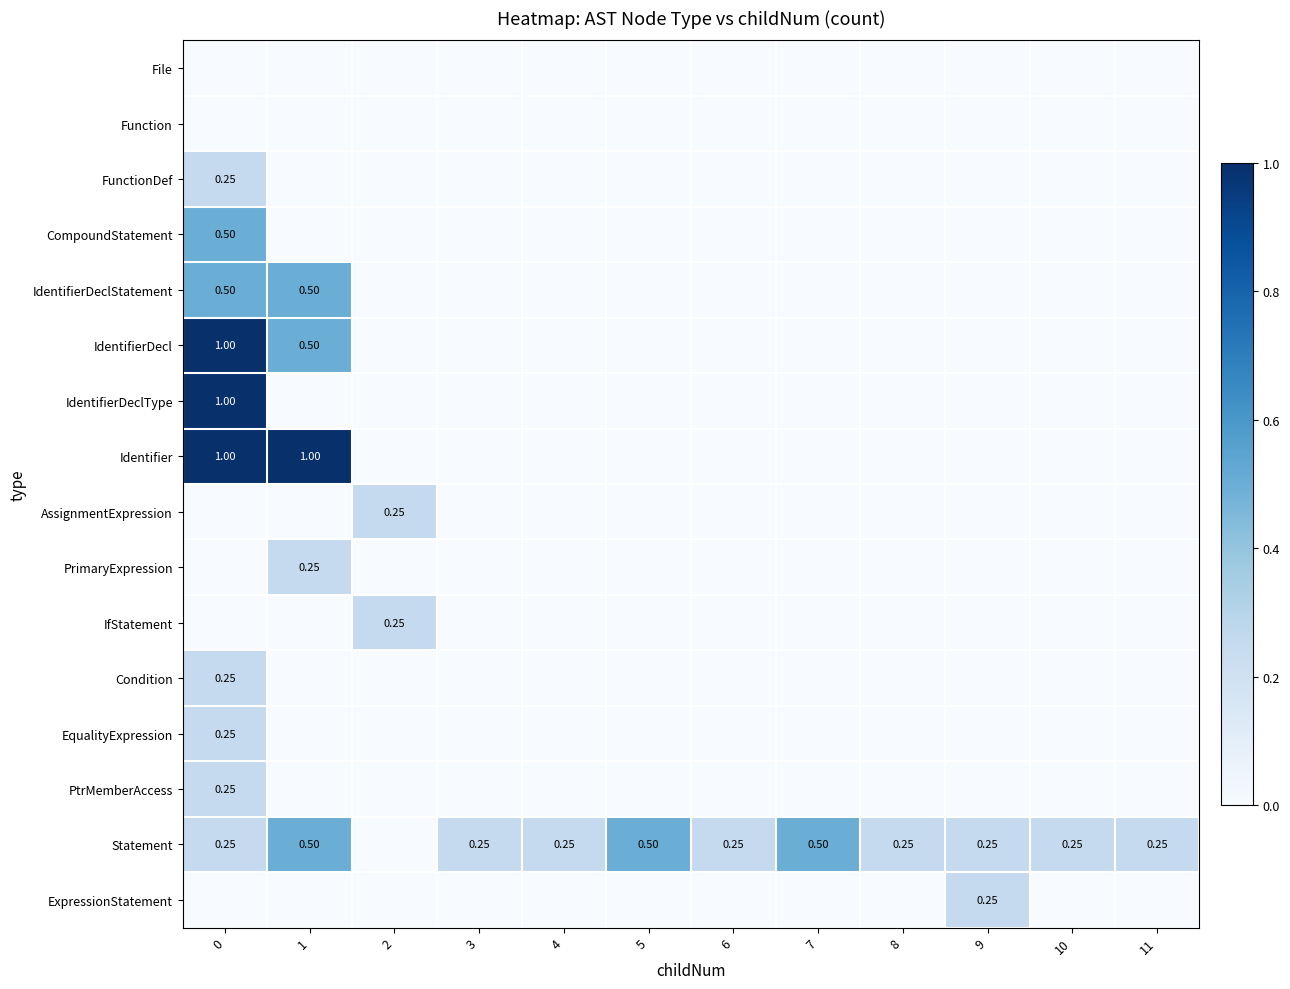

The IfStatement series shows 0.1 at 8. True or false?

False